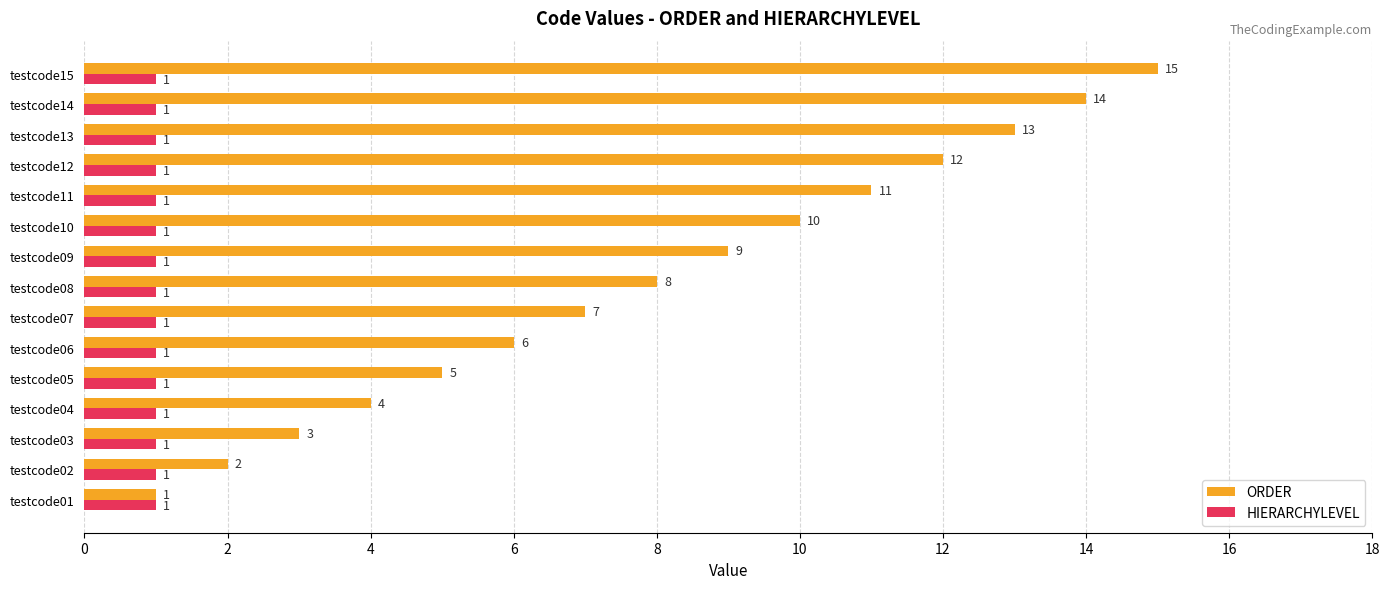

What is the difference between the maximum and second lowest values in the ORDER series?

13